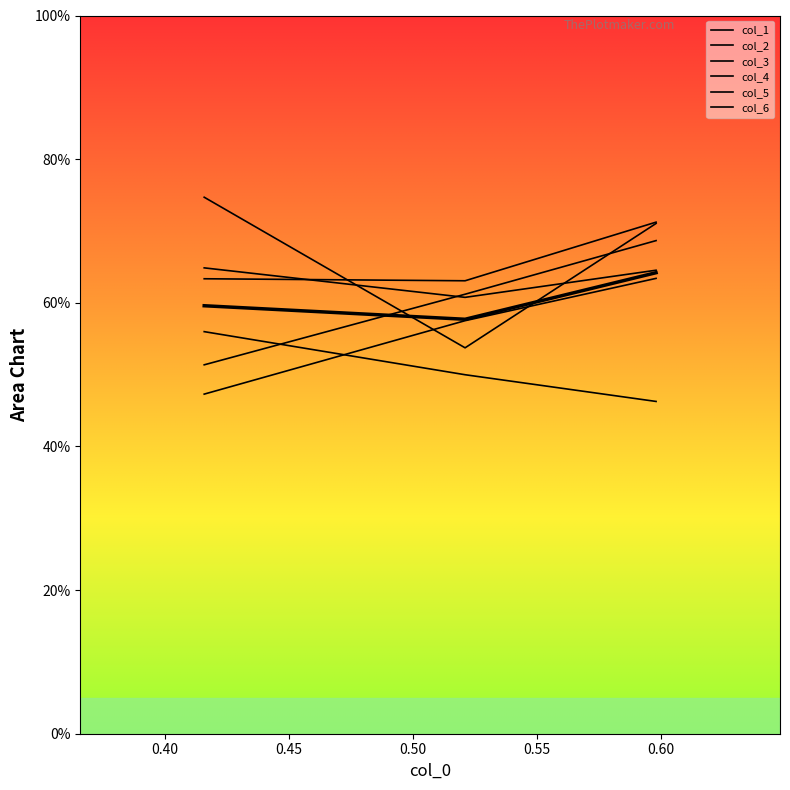

What are all the series names shown in the legend?

col_1, col_2, col_3, col_4, col_5, col_6